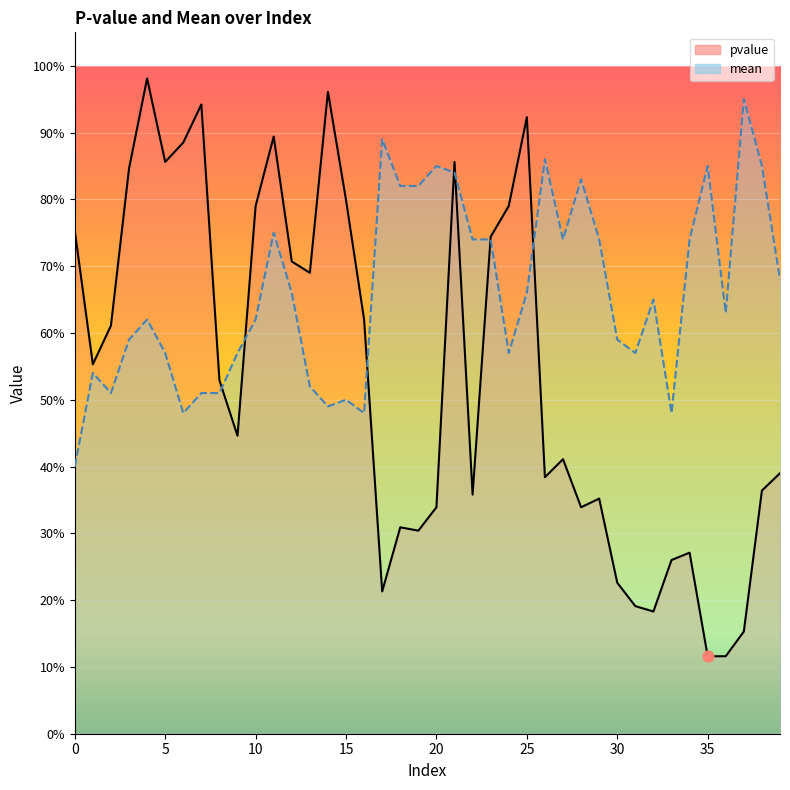

Which series reaches the minimum Y coordinate?

pvalue